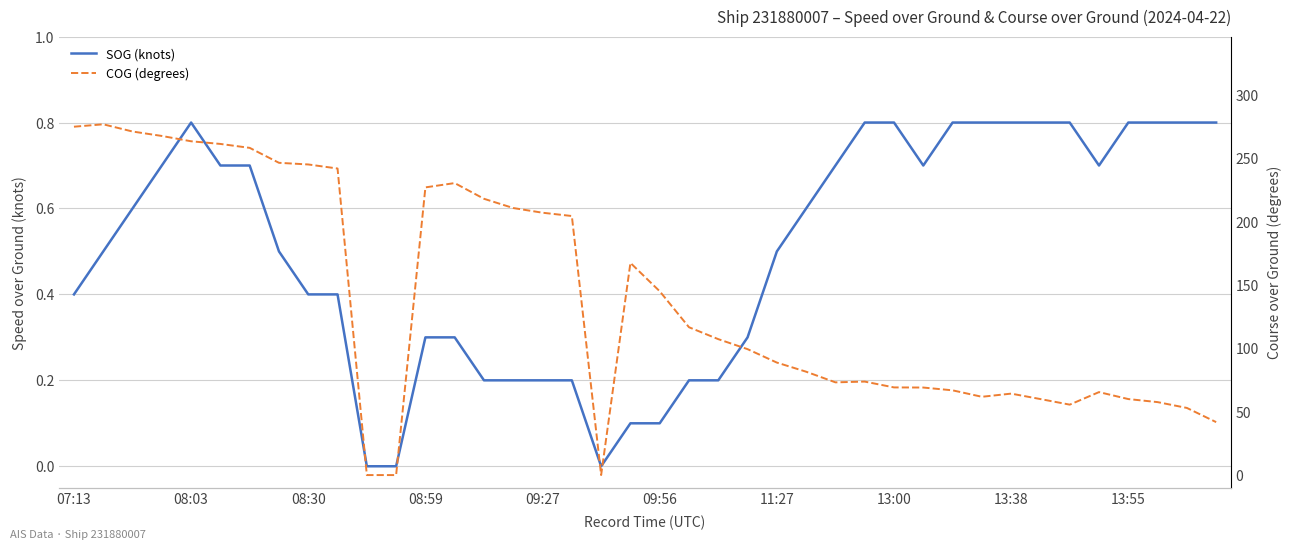

Is it true that COG (degrees) equals 149.7 at 11?

False